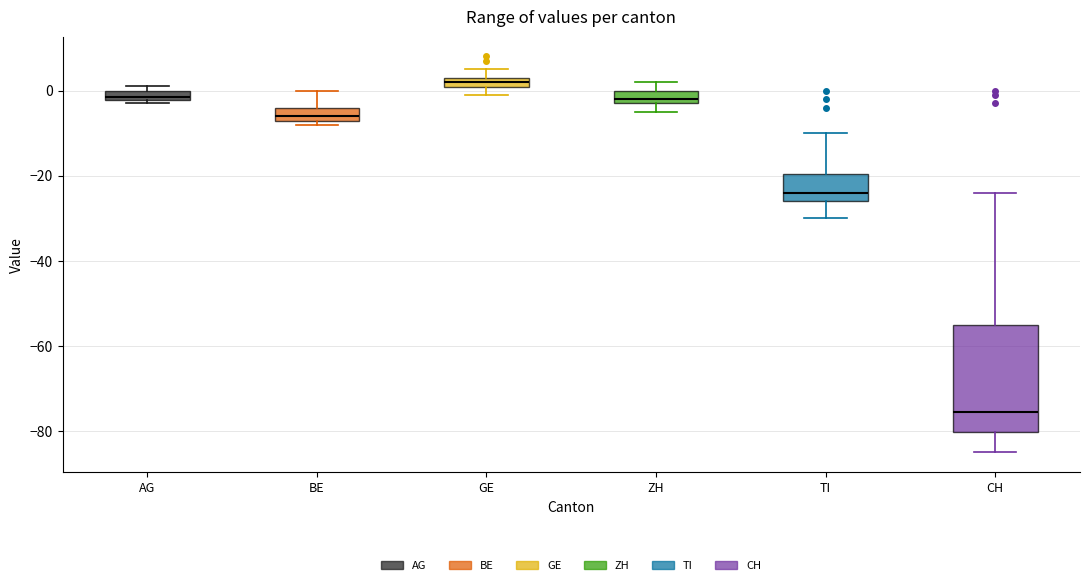

Where is the upper edge of the box for AG on the y-axis? The values are not printed on the chart, so give them approximately, as read against the axis.

0